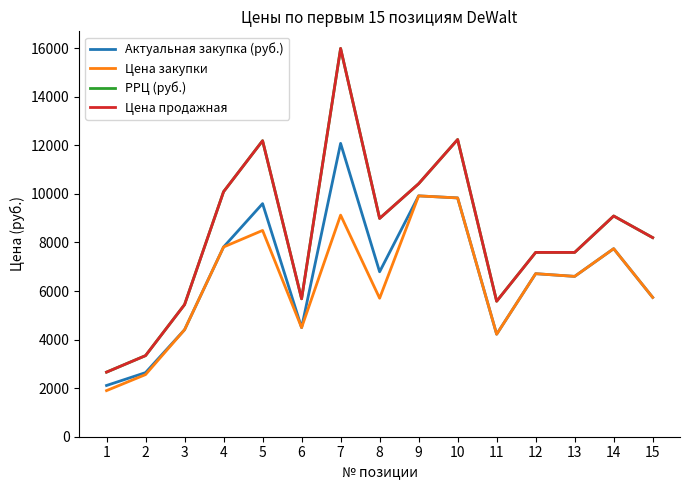

What is the difference between the РРЦ (руб.) values at 10 and 3?

6799